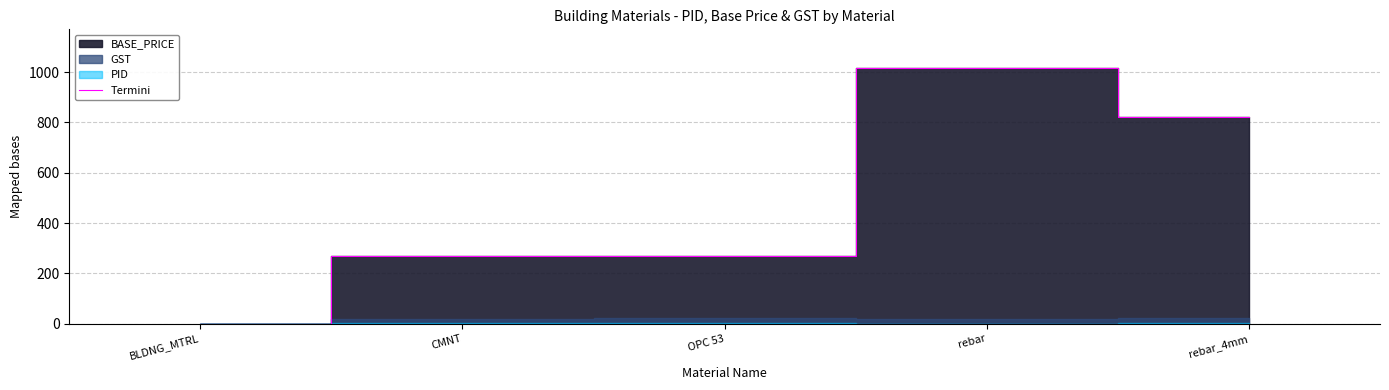

The value at rebar is 1018. True or false?

True